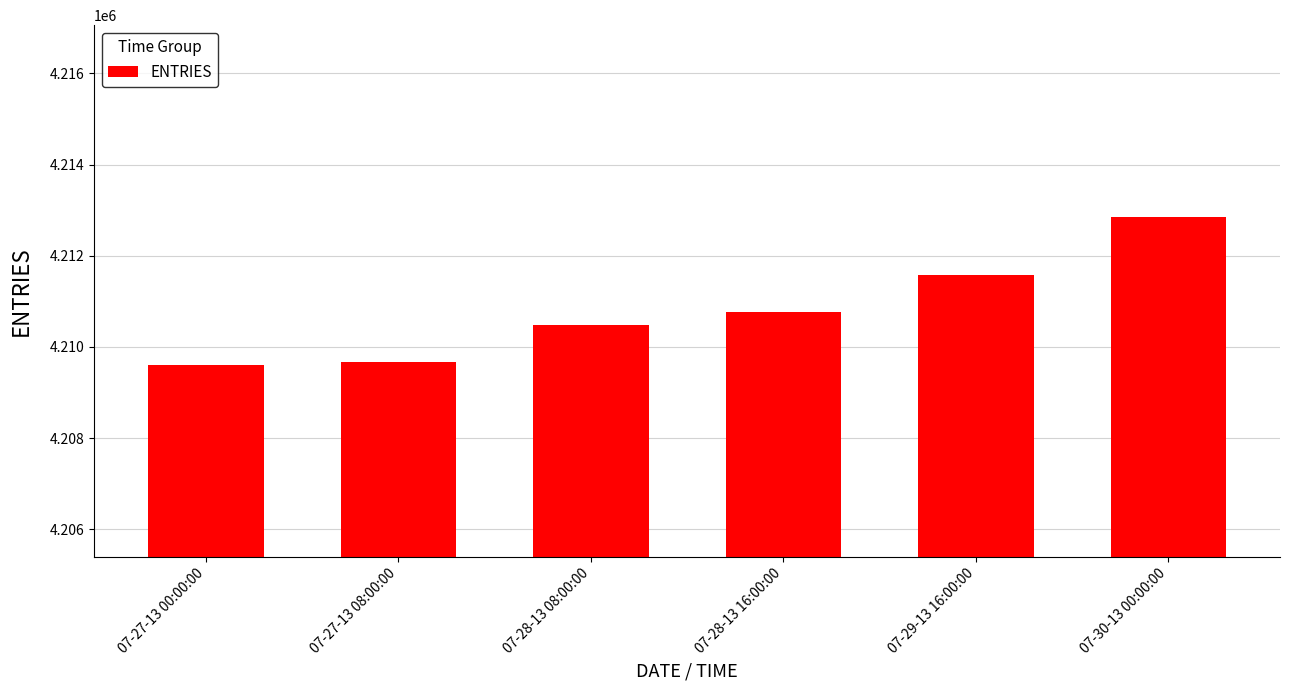

At which category does the chart reach its peak across all series?

07-30-13 00:00:00